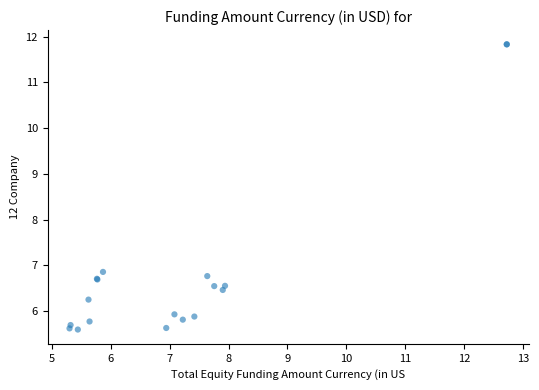

What Y value in the scatter plot is closest to 8?

6.9